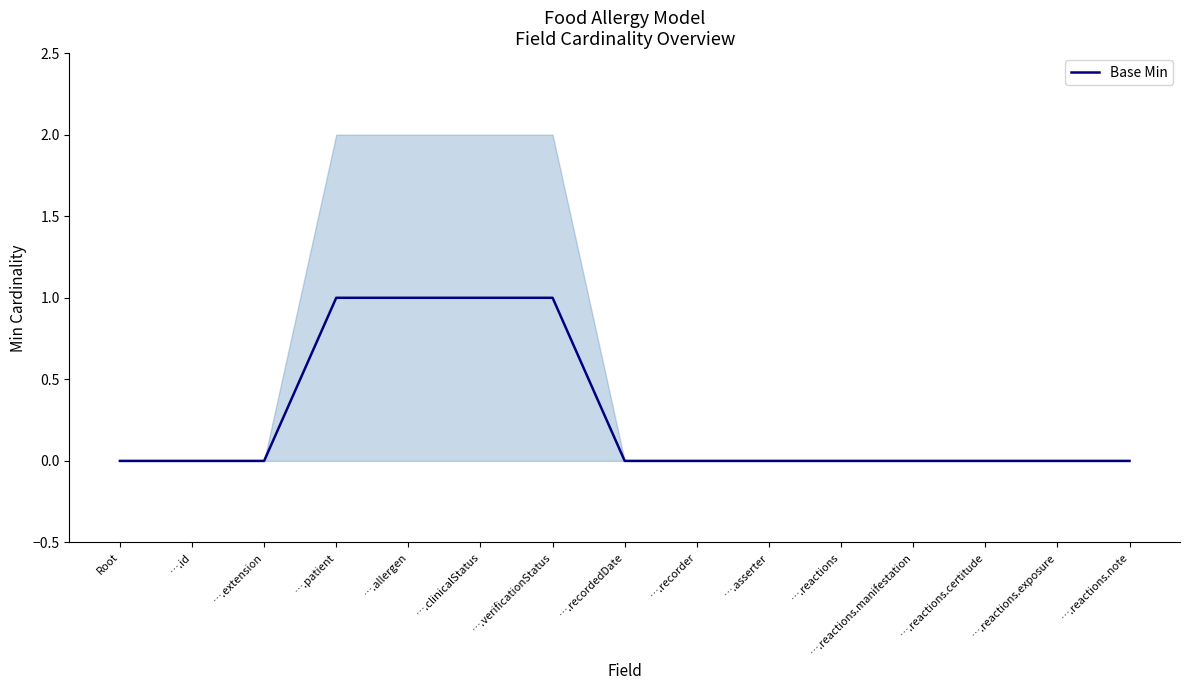

List the labels in order of value, smallest first.

Root, ….id, ….extension, ….recordedDate, ….recorder, ….asserter, ….reactions, ….reactions.manifestation, ….reactions.certitude, ….reactions.exposure, ….reactions.note, ….patient, ….allergen, ….clinicalStatus, ….verificationStatus